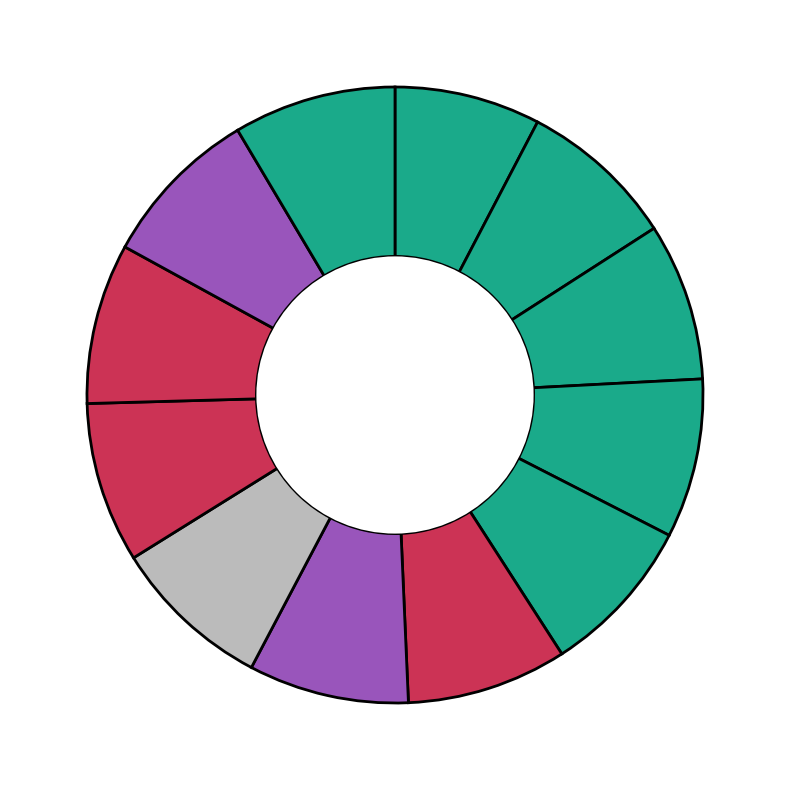

To the nearest percent, what is the difference between the largest and smallest slice percentages?

1%